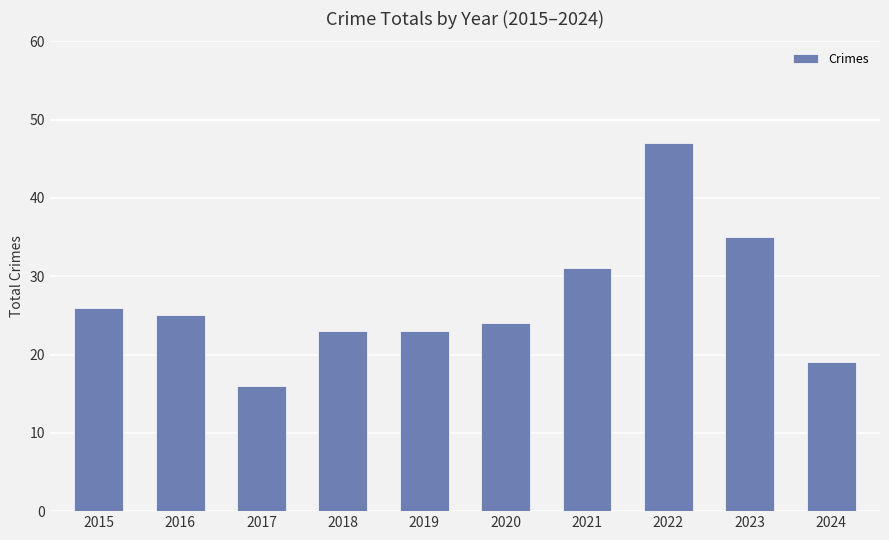

What is the change in value from 2021 to 2024?

-12